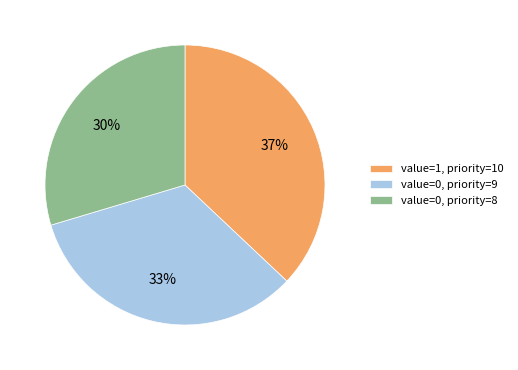

Does any single category account for the majority?

No